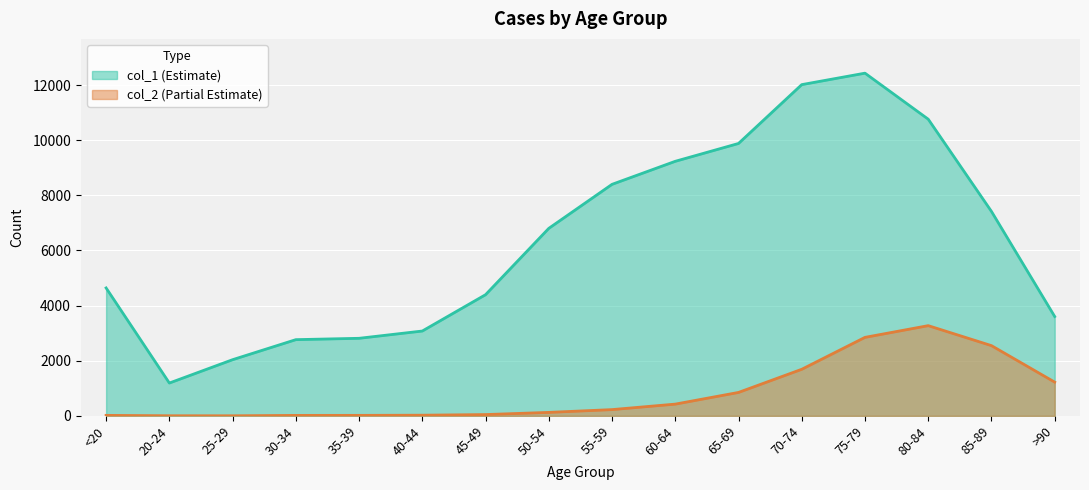

What position from the right is 25-29?

14